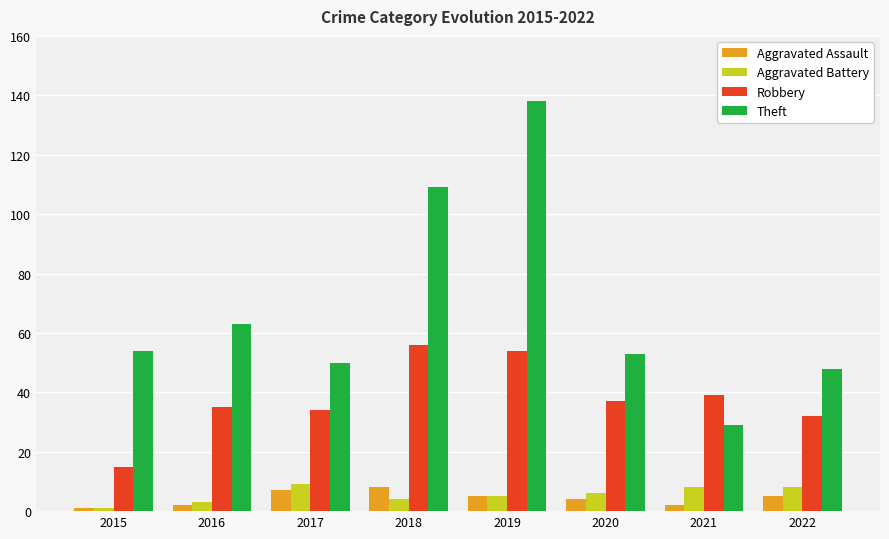

Which category has the lowest value in the Aggravated Battery series?

2015